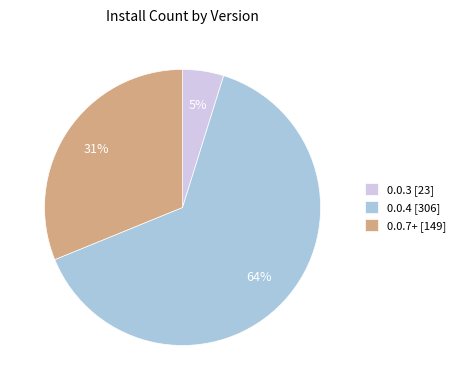

To the nearest percent, what percentage of the pie is 0.0.3?

5%